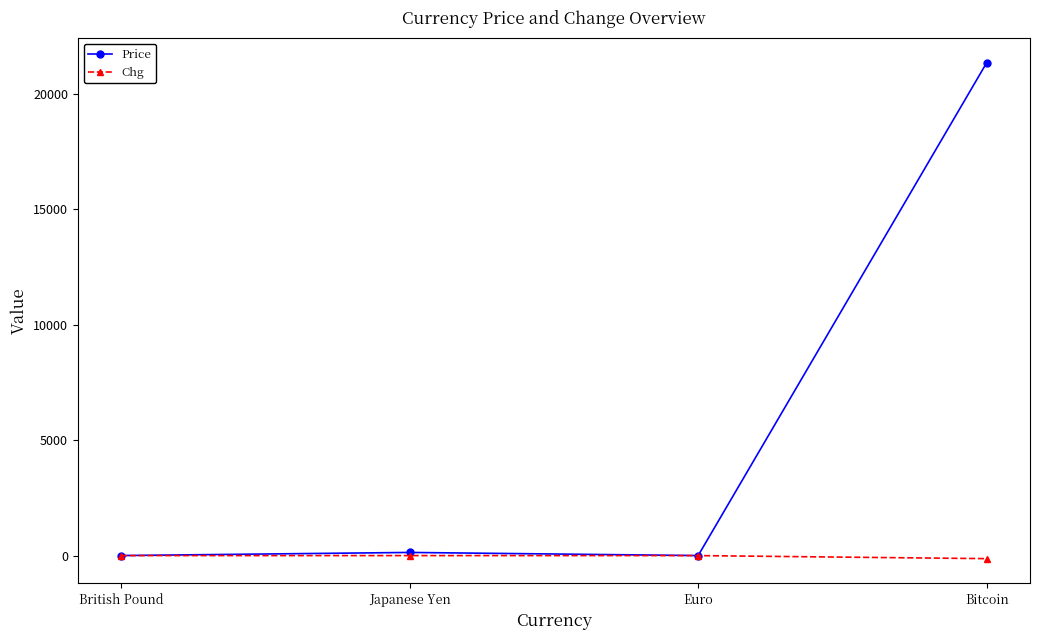

What position from the left is Japanese Yen?

2